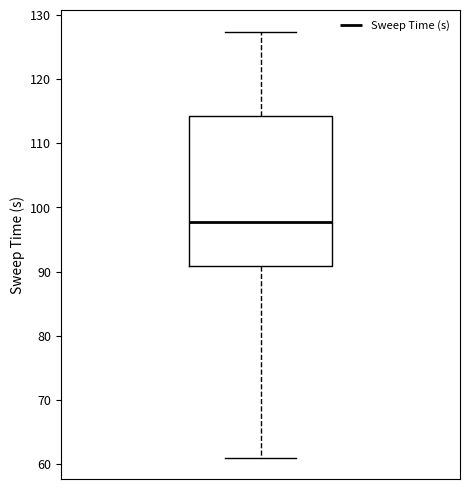

Where is the upper edge of the box on the y-axis? The values are not printed on the chart, so give them approximately, as read against the axis.

114